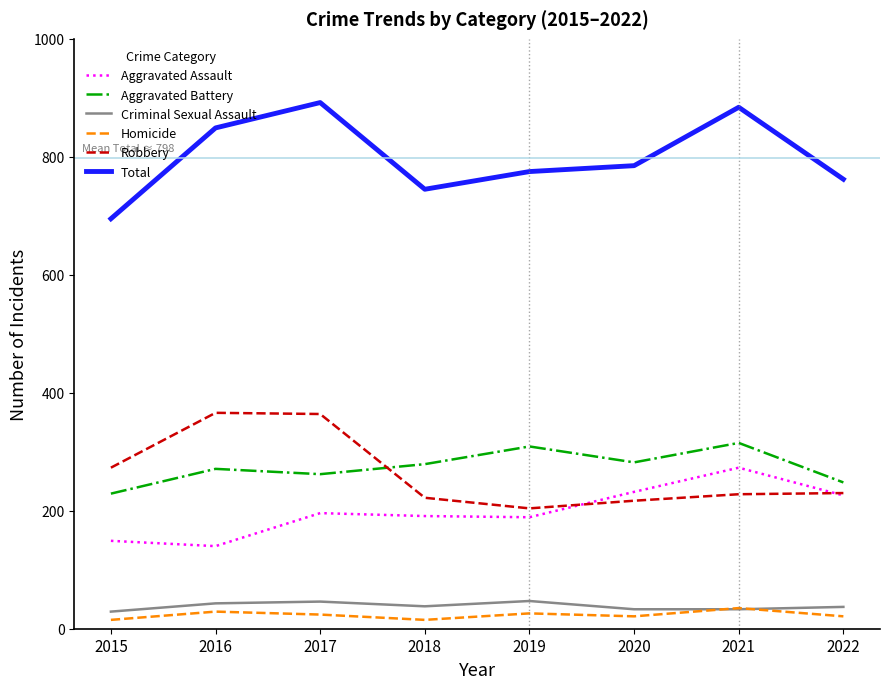

Between 2020 and 2021, which series saw the biggest shift?

Total